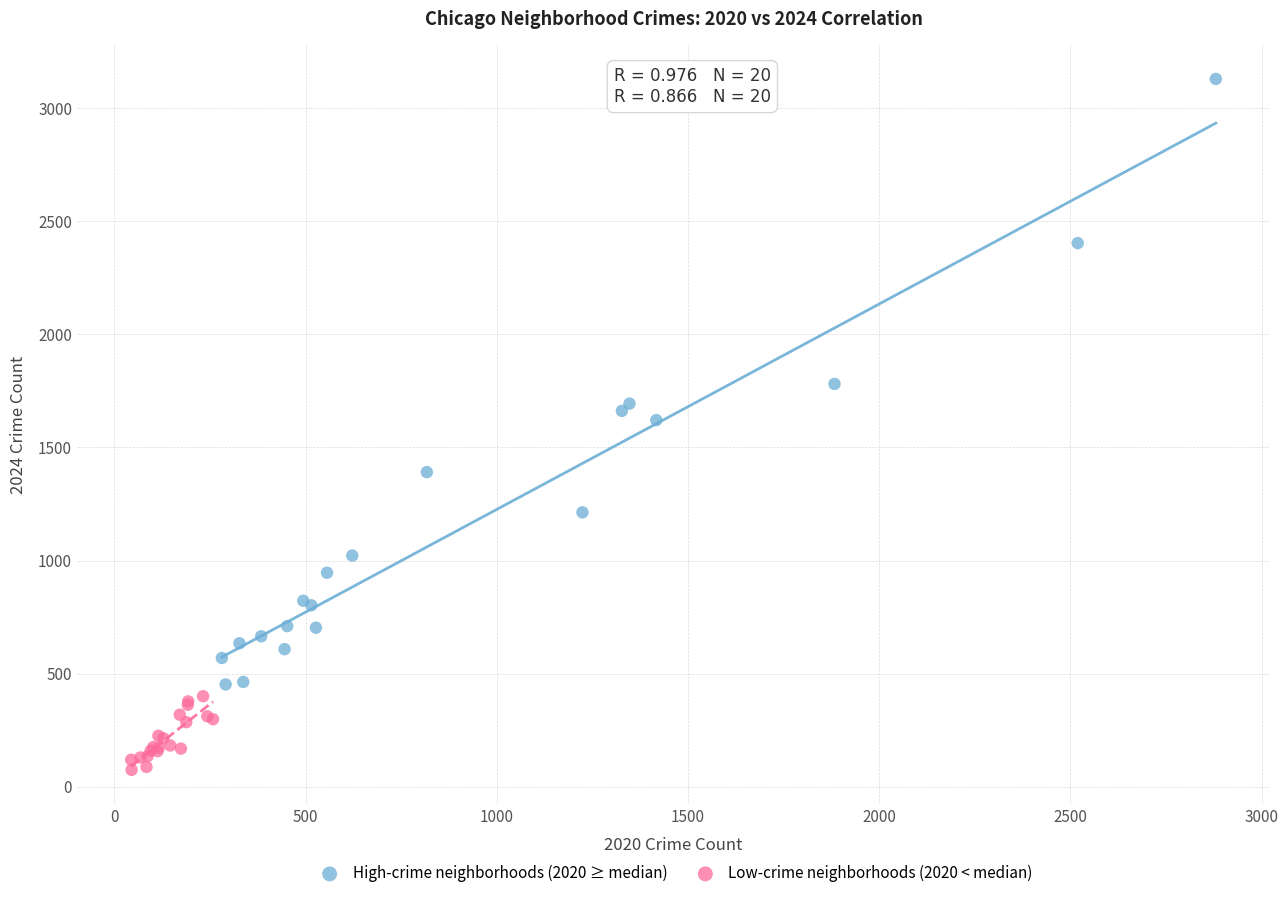

Which series contains the highest Y value?

High-crime neighborhoods (2020 ≥ median)